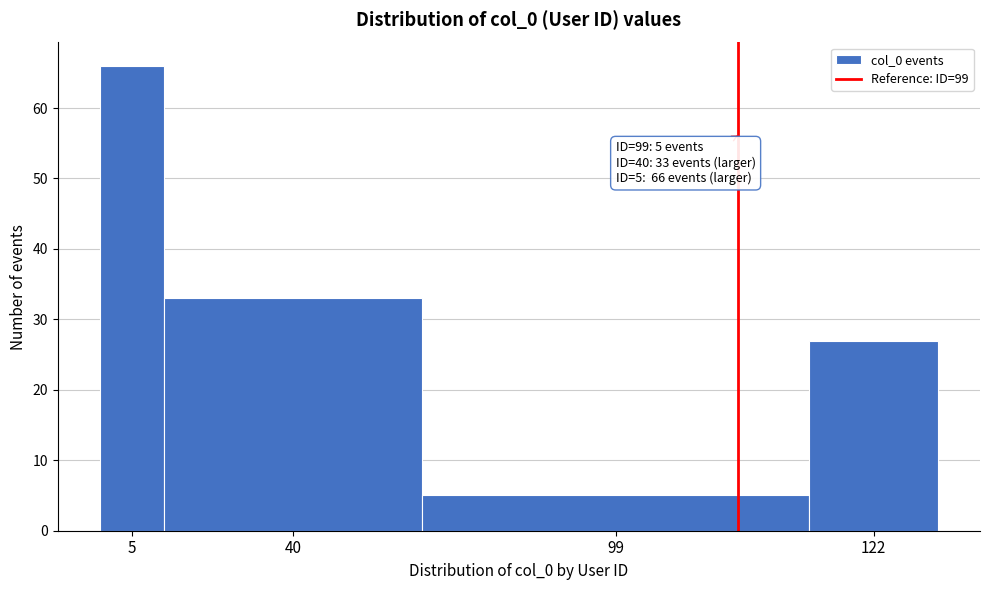

Reading right to left, transcribe all the data shown in this chart.

27	5	33	66